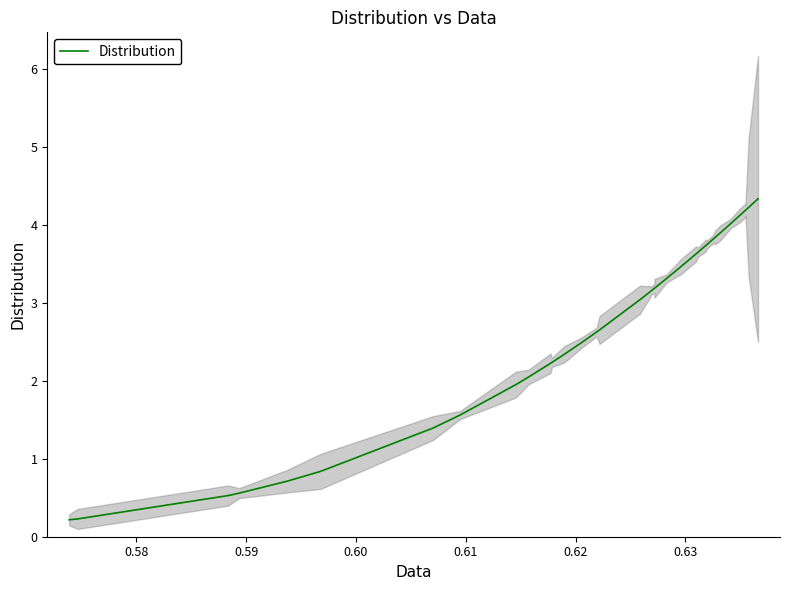

True or false: there are more than 1 points higher than both neighbors.

False